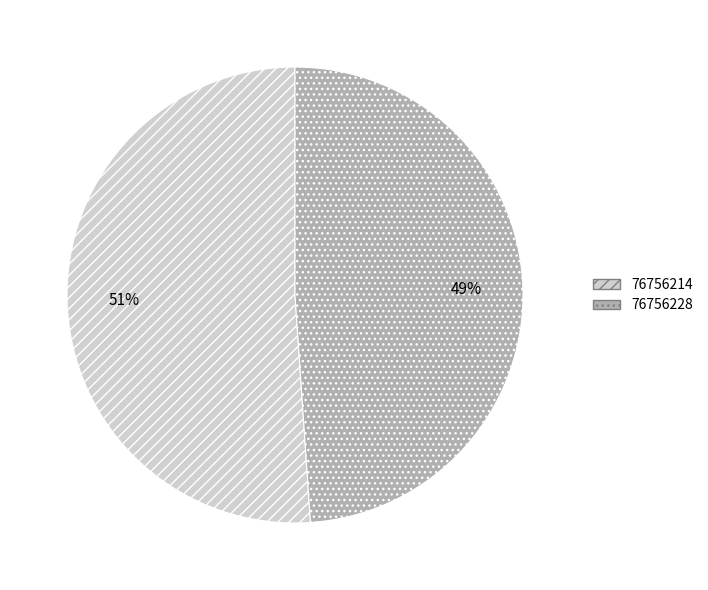

How many segments does this pie chart have?

2